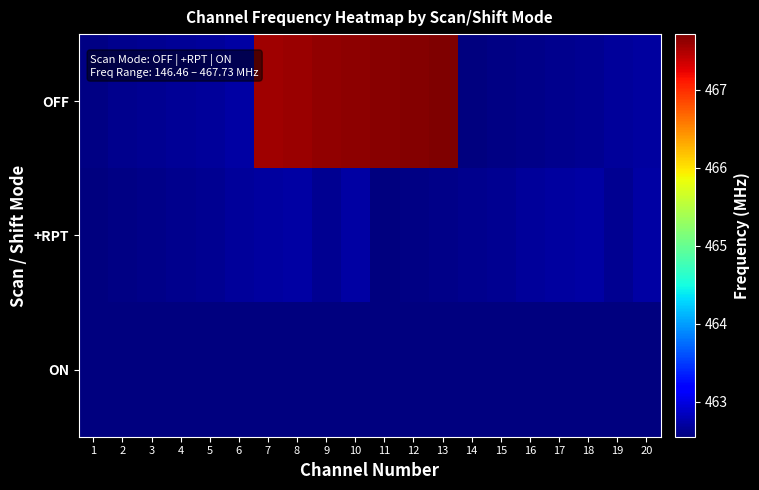

What is the difference between the highest and lowest values at 7?

5.0